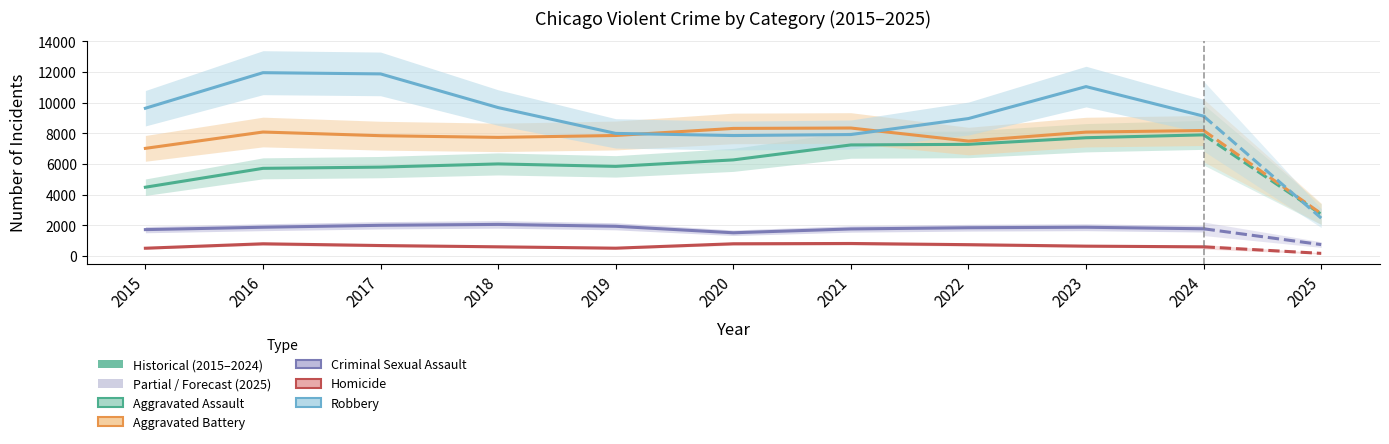

What are all the series names shown in the legend?

Aggravated Assault, Aggravated Battery, Criminal Sexual Assault, Homicide, Robbery